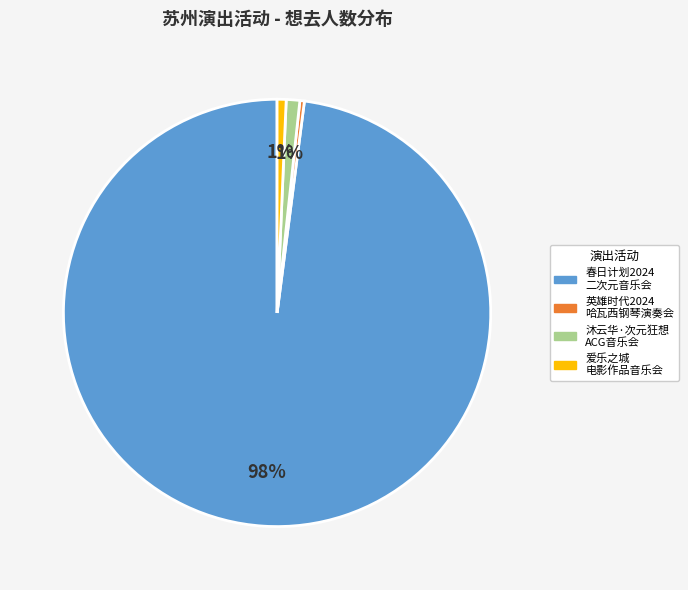

Is there any slice that represents more than half of the pie?

Yes